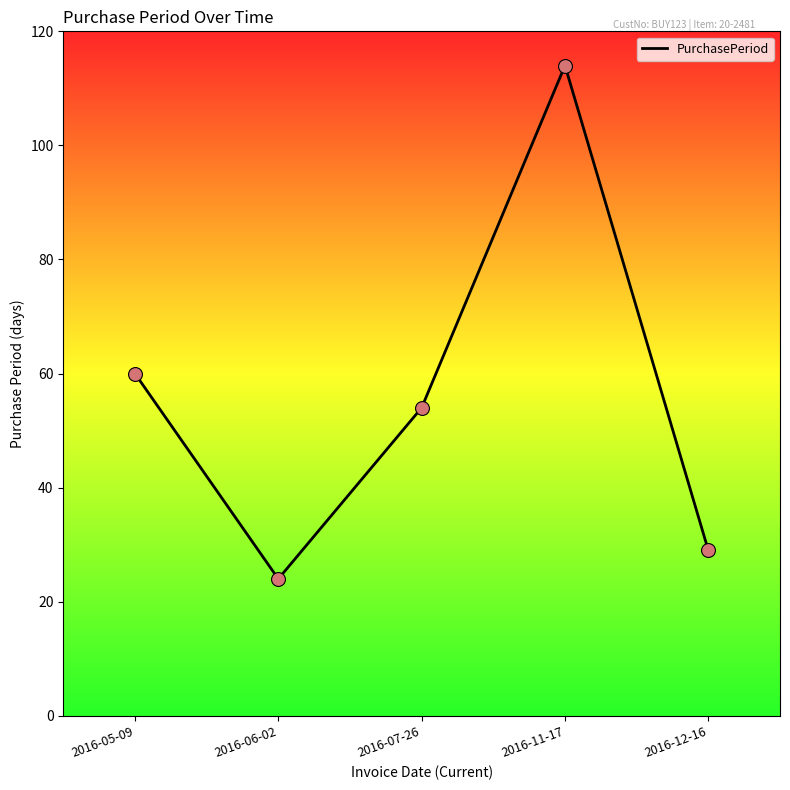

Approximately how many times larger is the value at 2016-07-26 compared to 2016-06-02?

2.2